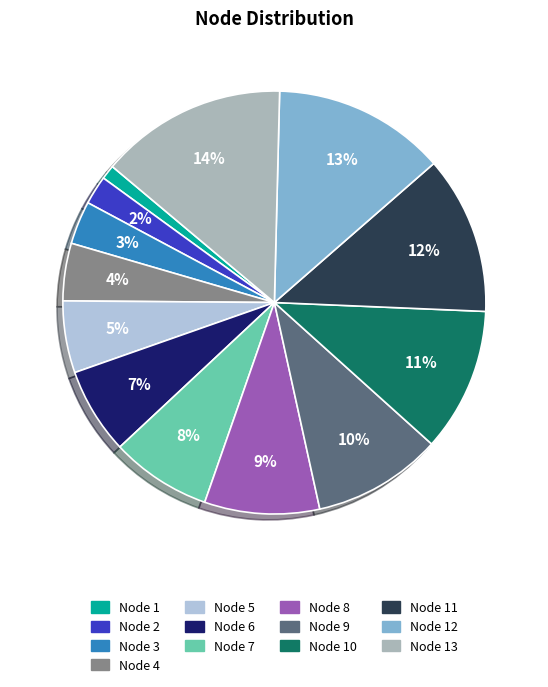

Count the number of slices in the pie.

13